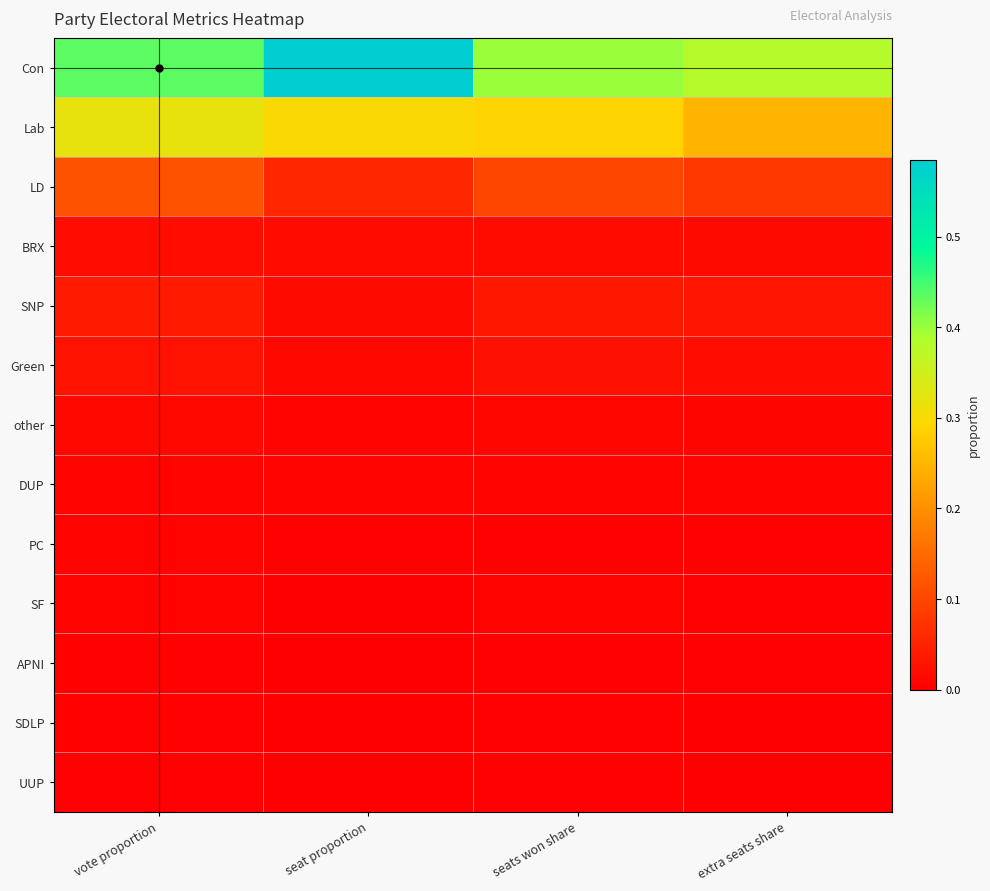

Reading right to left, list all the values displayed in this chart.

Con: extra seats share=0.4	seats won share=0.4	seat proportion=0.6	vote proportion=0.4
Lab: extra seats share=0.2	seats won share=0.3	seat proportion=0.3	vote proportion=0.3
LD: extra seats share=0.1	seats won share=0.1	seat proportion=0.1	vote proportion=0.1
BRX: extra seats share=0.0	seats won share=0.0	seat proportion=0.0	vote proportion=0.0
SNP: extra seats share=0.0	seats won share=0.0	seat proportion=0.0	vote proportion=0.0
Green: extra seats share=0.0	seats won share=0.0	seat proportion=0.0	vote proportion=0.0
other: extra seats share=0.0	seats won share=0.0	seat proportion=0.0	vote proportion=0.0
DUP: extra seats share=0.0	seats won share=0.0	seat proportion=0.0	vote proportion=0.0
PC: extra seats share=0.0	seats won share=0.0	seat proportion=0.0	vote proportion=0.0
SF: extra seats share=0.0	seats won share=0.0	seat proportion=0.0	vote proportion=0.0
APNI: extra seats share=0.0	seats won share=0.0	seat proportion=0.0	vote proportion=0.0
SDLP: extra seats share=0.0	seats won share=0.0	seat proportion=0.0	vote proportion=0.0
UUP: extra seats share=0.0	seats won share=0.0	seat proportion=0.0	vote proportion=0.0